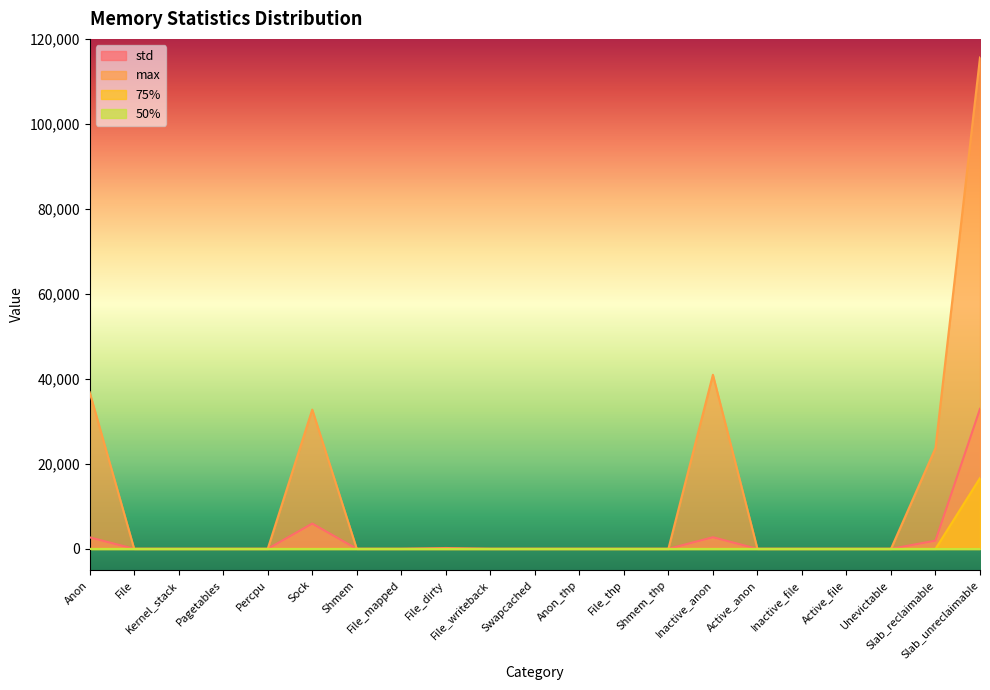

What is the label of the 11th point from the left?

Swapcached